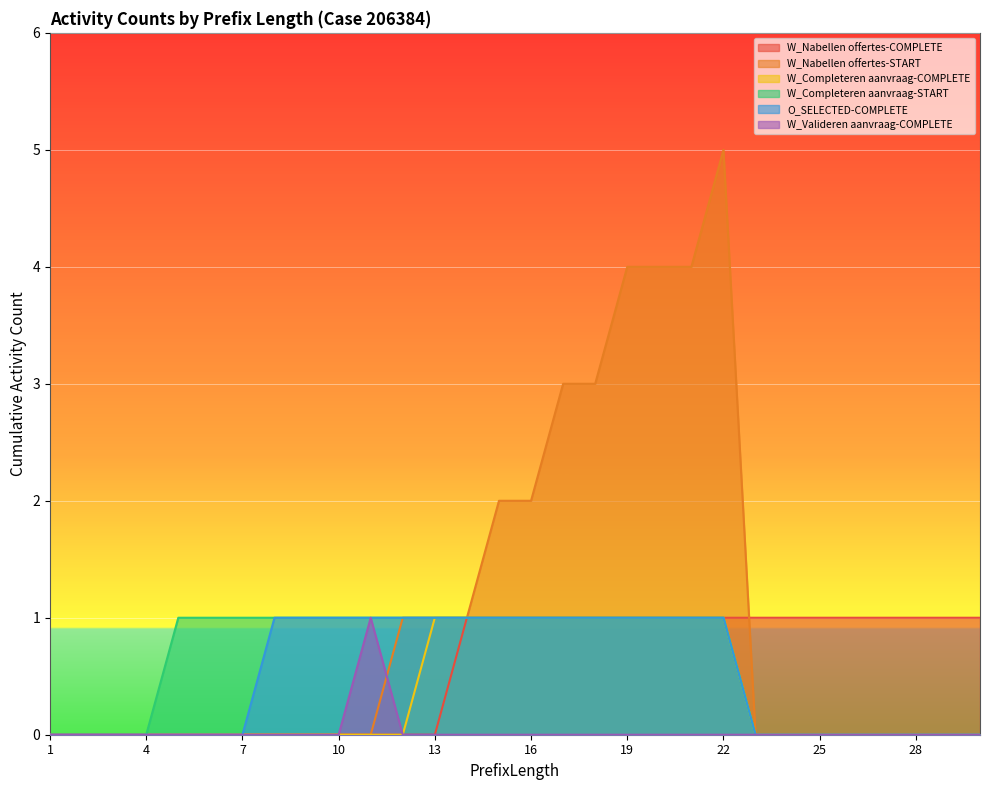

Count the W_Nabellen offertes-START values in the range 0 to 2.

24